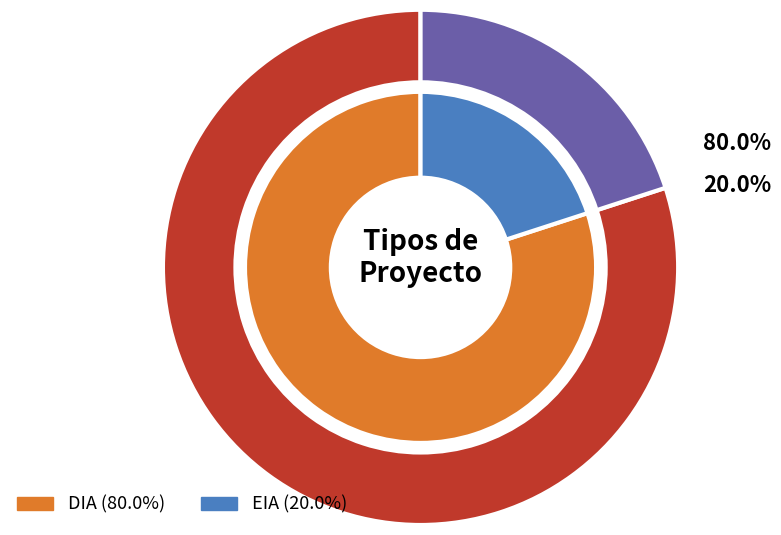

Which slice represents more than half of the pie?

DIA